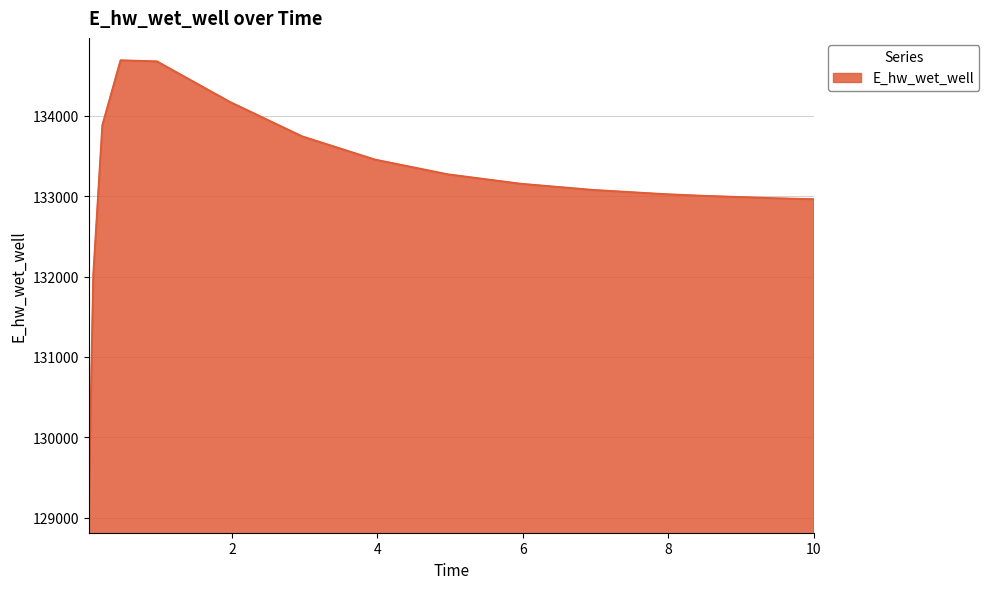

What is the greatest value displayed?

134689.9